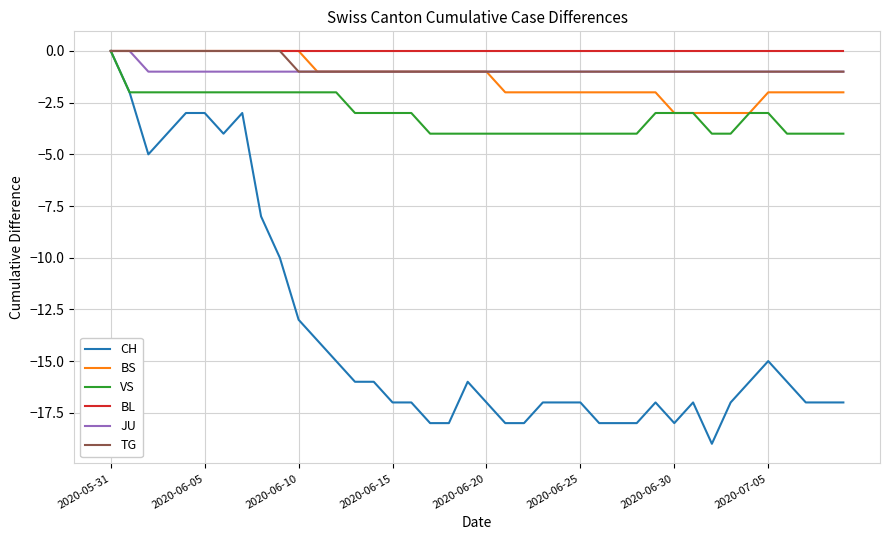

What is the lowest value of the BS series?

-3